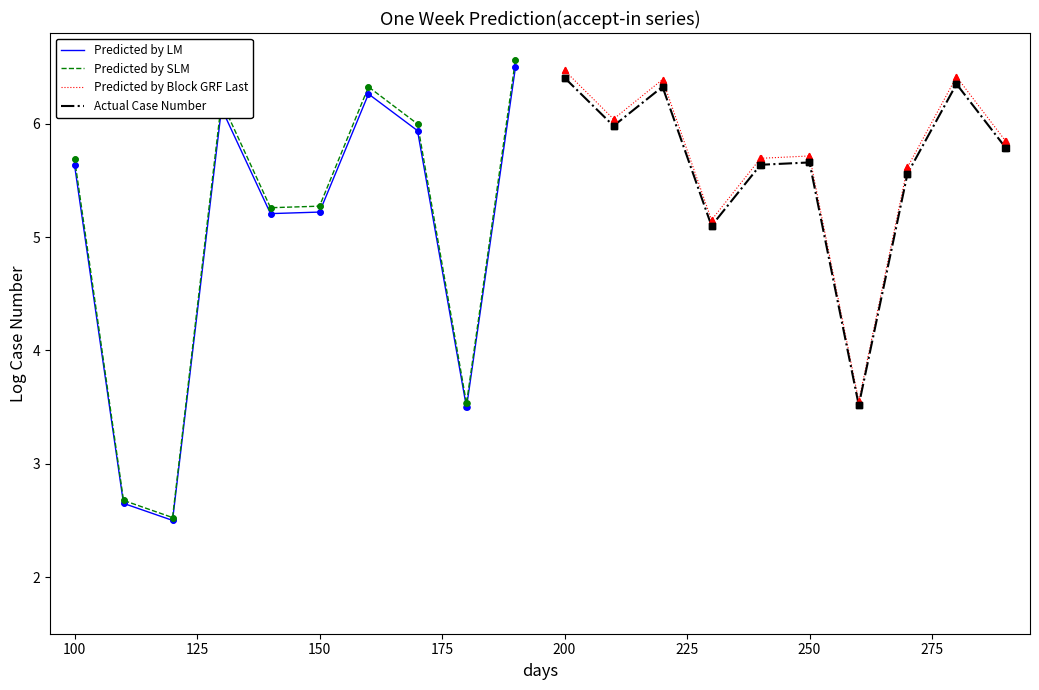

Which series has the largest total across all categories?

Predicted by Block GRF Last